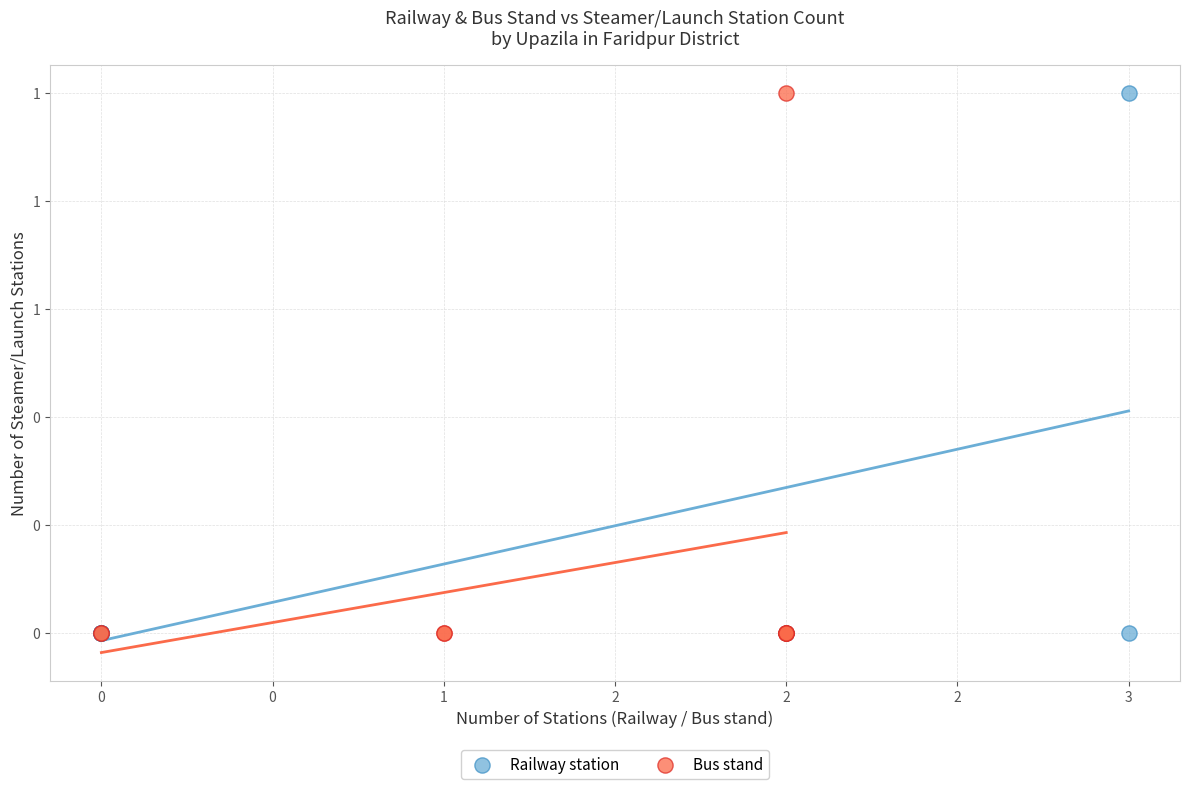

What are all the series names shown in the legend?

Railway station, Bus stand